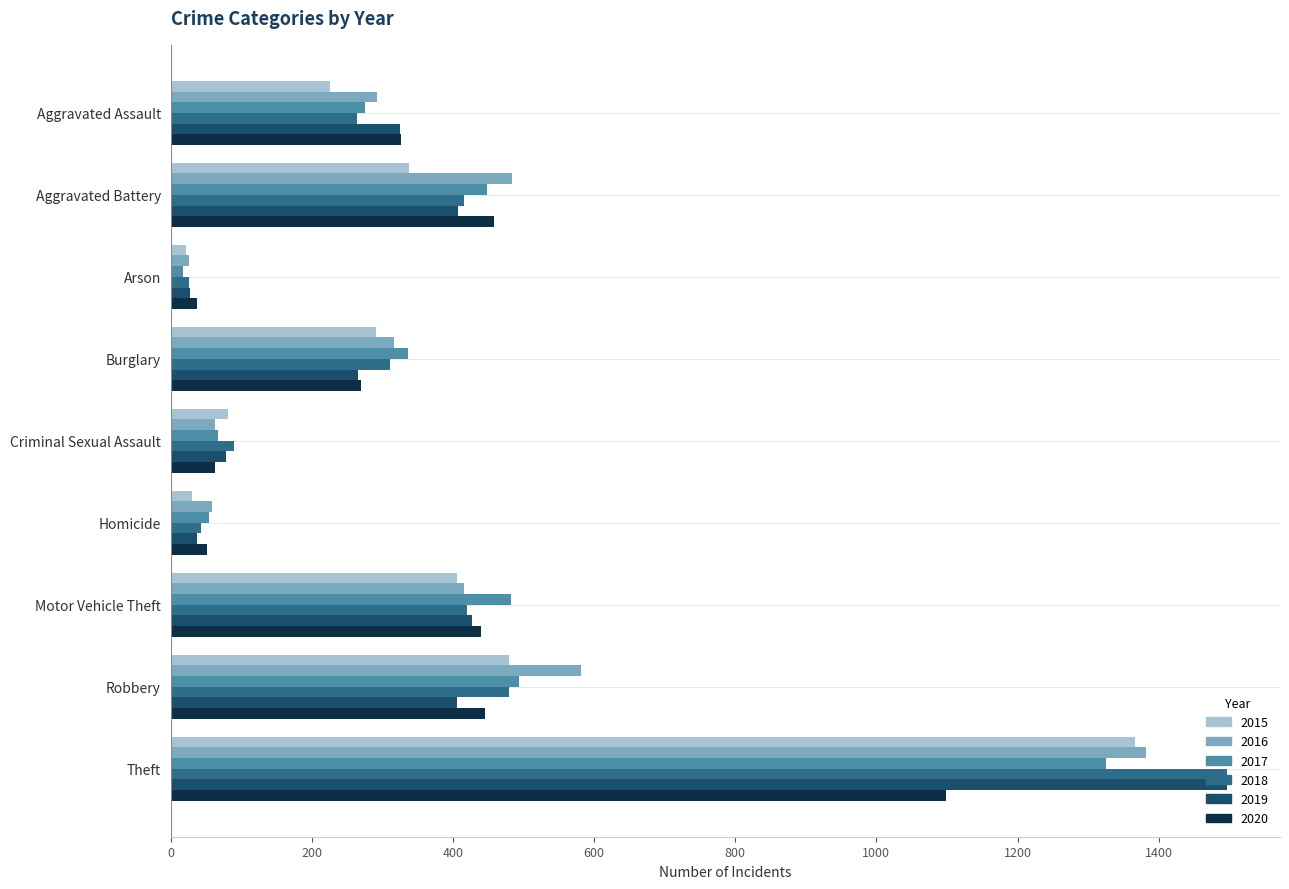

What is the total value across all series at Aggravated Battery?

2552